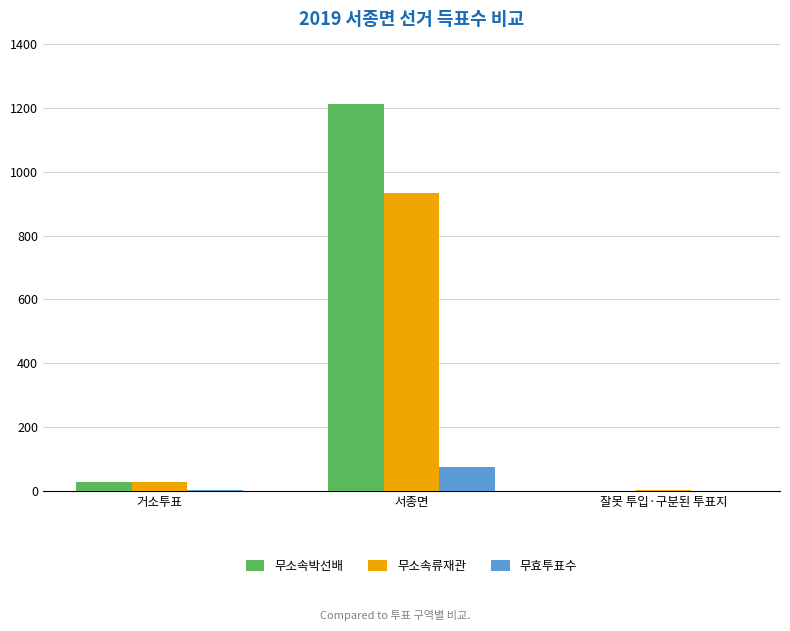

True or false: 무소속류재관 has a value of 509 at 서종면.

False